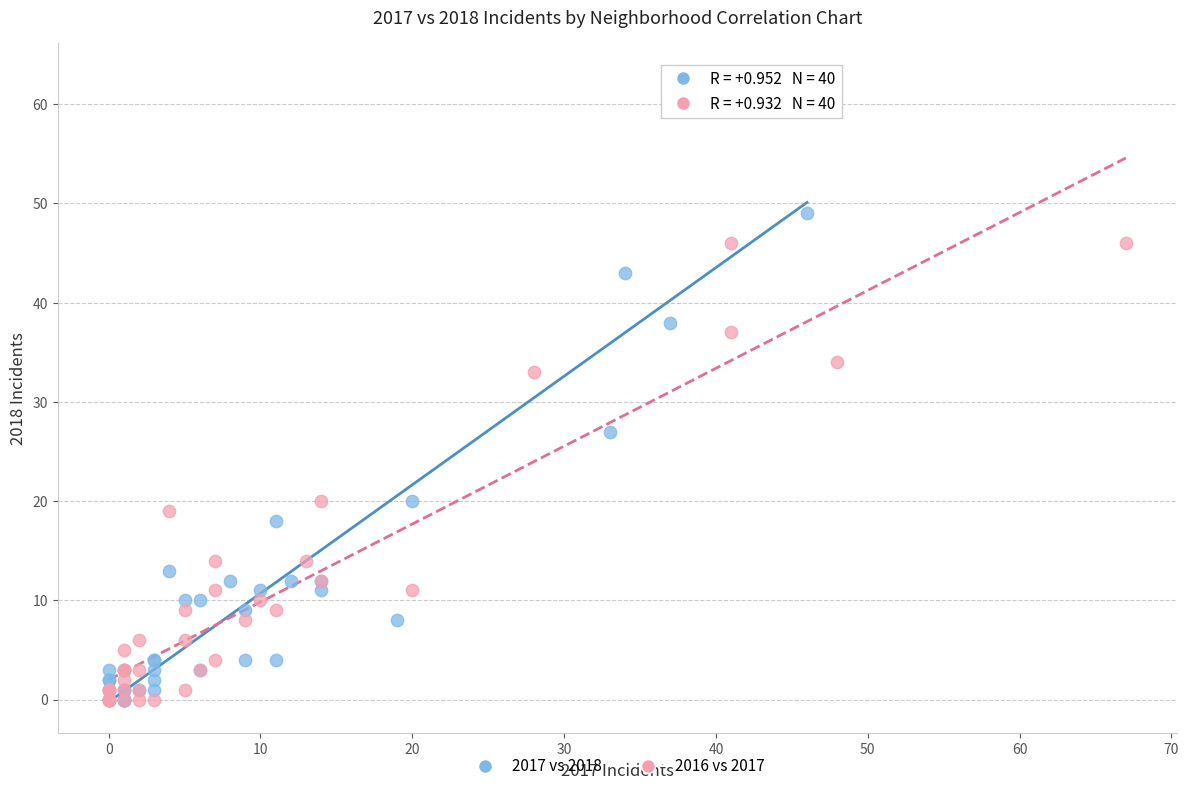

Which series has the widest spread of Y values?

2017 vs 2018